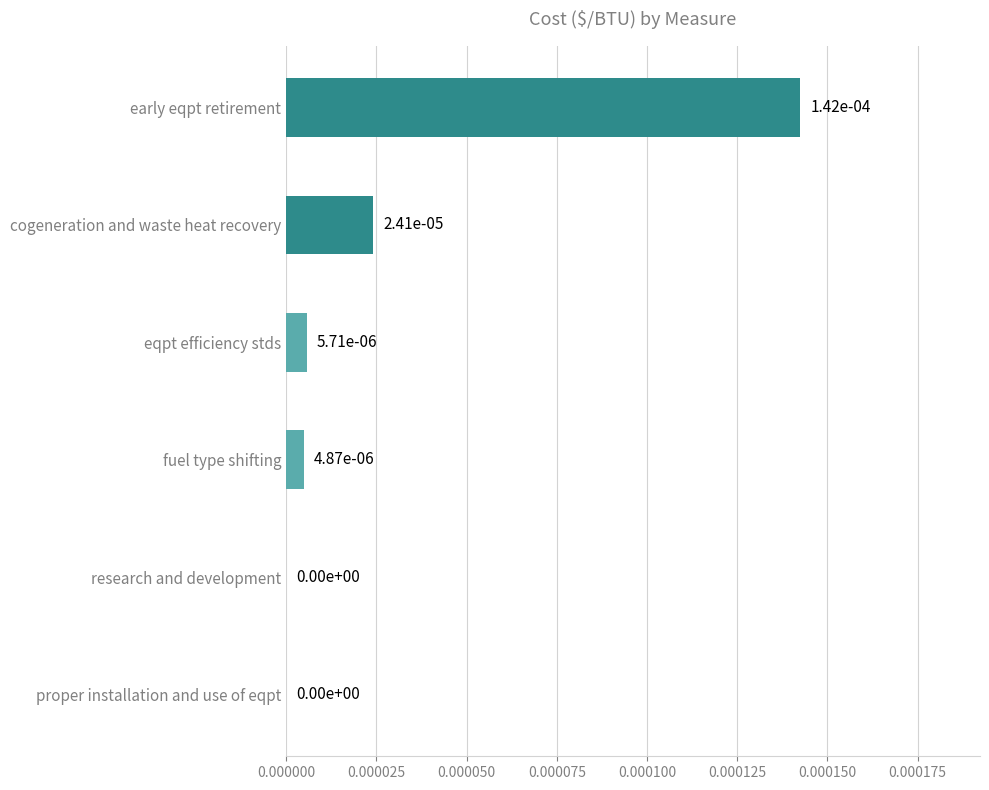

The value at proper installation and use of eqpt is 0.0. True or false?

True